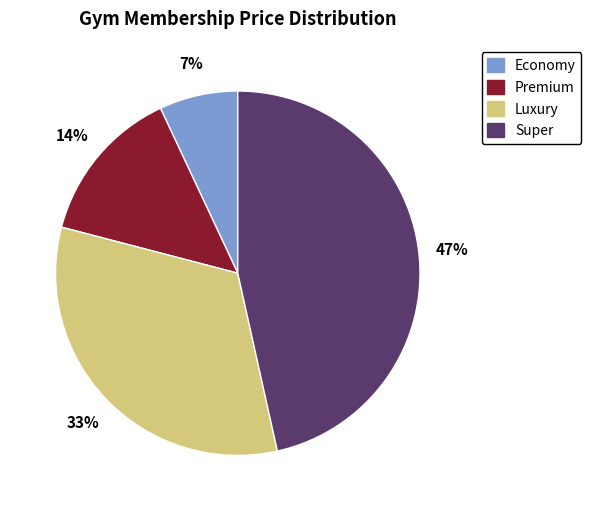

Does any single category account for the majority?

No